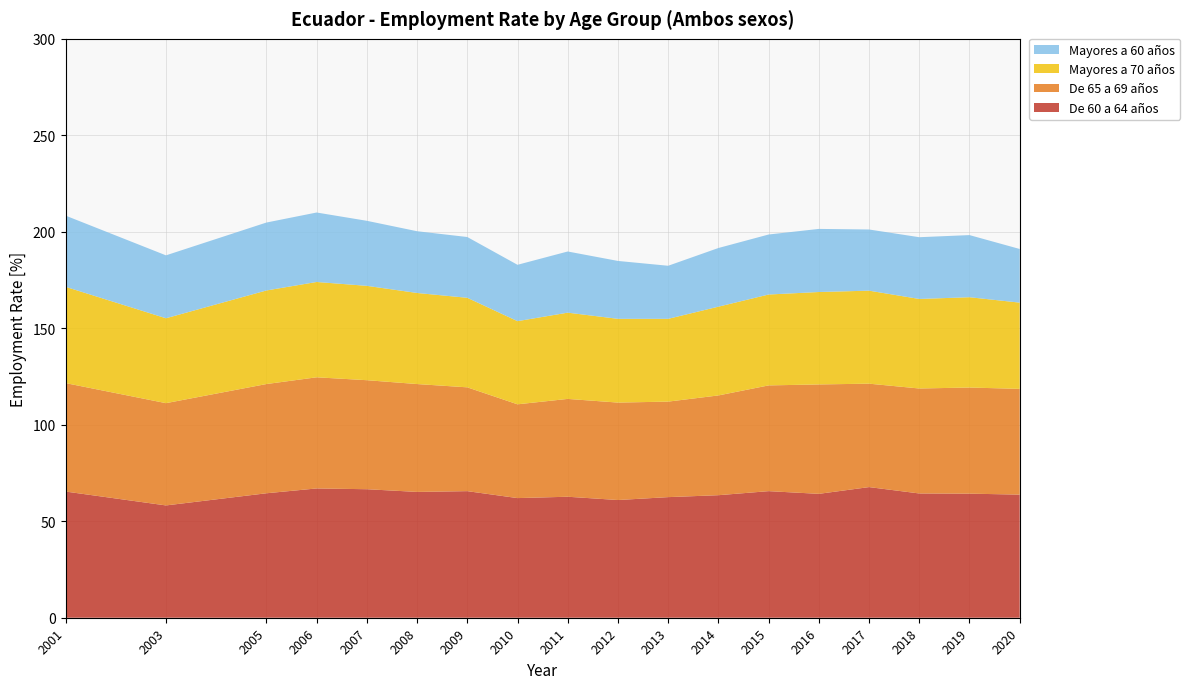

Reading left to right, list all the values displayed in this chart.

De 60 a 64 años: 65.4	58.2	64.5	67.0	66.6	65.2	65.6	62.0	62.7	61.0	62.5	63.5	65.6	64.2	67.7	64.4	64.3	63.8
De 65 a 69 años: 56.2	53.0	56.6	57.6	56.5	55.9	53.8	48.6	50.7	50.5	49.5	51.7	54.8	56.7	53.6	54.4	55.0	54.8
Mayores a 70 años: 49.9	44.0	48.5	49.4	48.9	47.2	46.4	43.1	44.7	43.4	42.9	46.0	47.1	47.9	48.2	46.4	46.8	44.7
Mayores a 60 años: 36.9	32.6	35.2	36.0	33.7	32.0	31.5	29.2	31.7	30.0	27.5	30.4	31.1	32.7	31.7	32.0	32.2	27.8